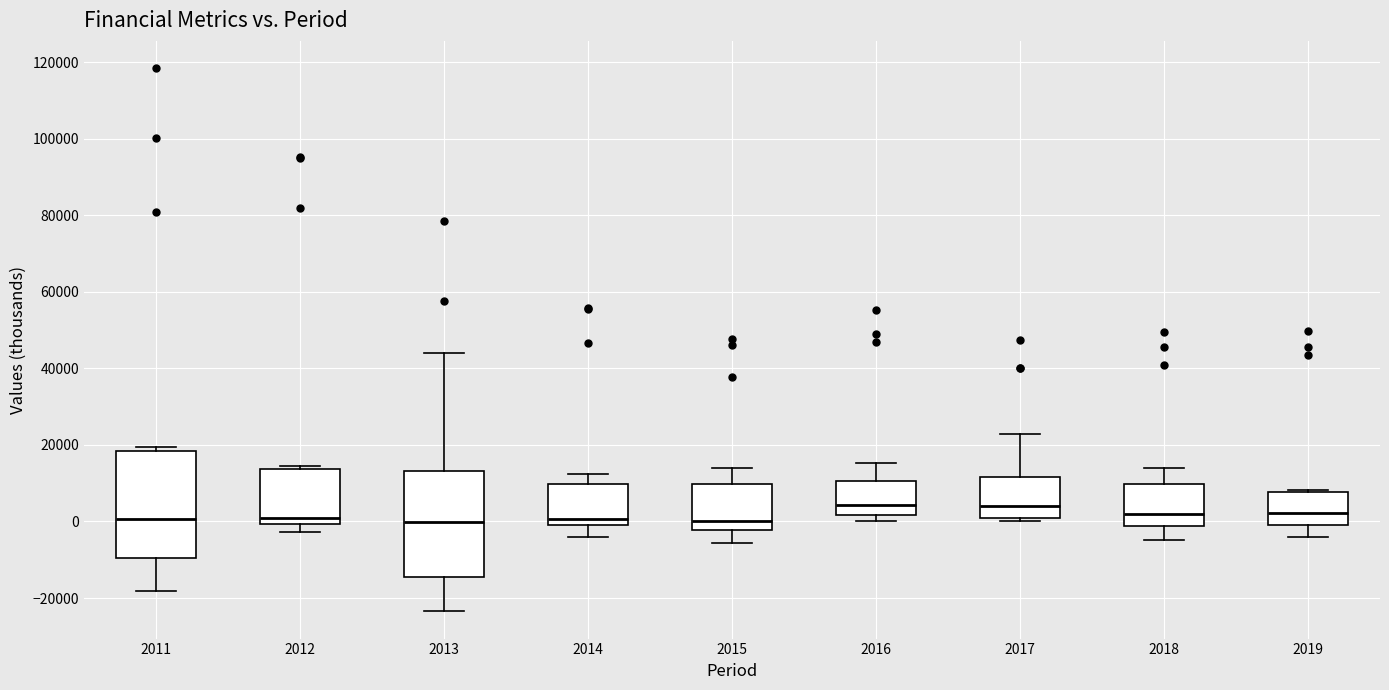

Reading left to right, read every box against the y-axis: the position of its median line, the range the box covers, and the ends of its whiskers. The values are not printed on the chart, so give them approximately, as read against the axis.

2011: median 0, box -10000 to 18000, whiskers -18000 to 20000
2012: median 2000, box 0 to 14000, whiskers -2000 to 14000 (just above the box's upper edge)
2013: median 0, box -14000 to 14000, whiskers -24000 to 44000
2014: median 0 (just above the box's lower edge), box 0 to 10000, whiskers -4000 to 12000
2015: median 0, box -2000 to 10000, whiskers -6000 to 14000
2016: median 4000, box 2000 to 10000, whiskers 0 to 16000
2017: median 4000, box 2000 to 12000, whiskers 0 to 22000
2018: median 2000, box -2000 to 10000, whiskers -4000 to 14000
2019: median 2000, box 0 to 8000, whiskers -4000 to 8000